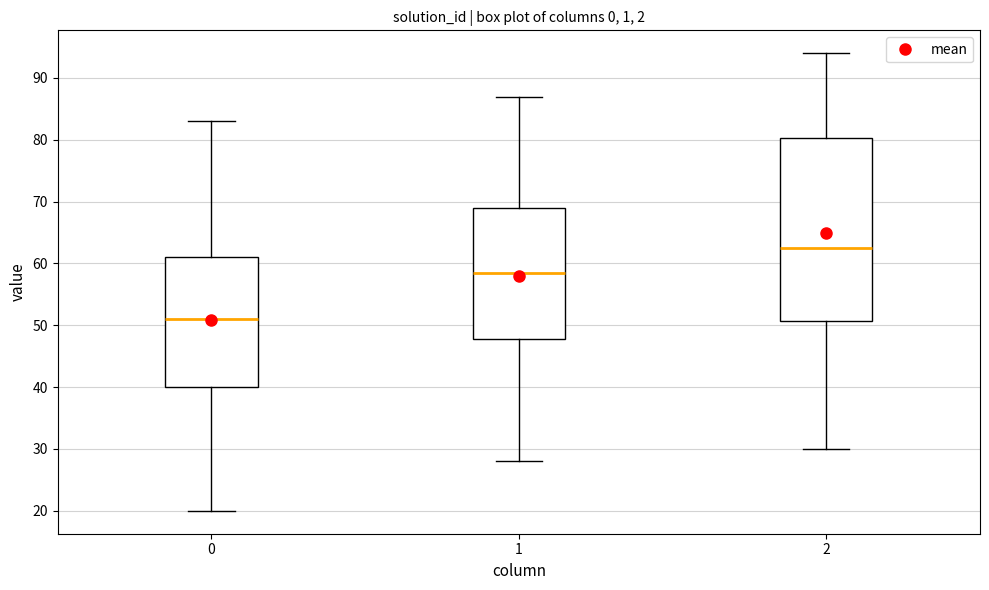

Reading left to right, read every box against the y-axis: the position of its median line, the range the box covers, and the ends of its whiskers. The values are not printed on the chart, so give them approximately, as read against the axis.

0: median 51, box 40 to 61, whiskers 20 to 83
1: median 59, box 48 to 69, whiskers 28 to 87
2: median 63, box 51 to 80, whiskers 30 to 94